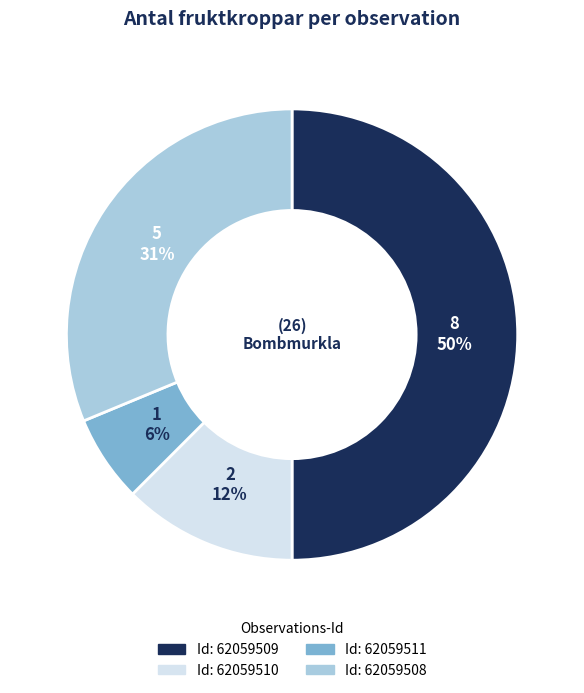

To the nearest percent, what is the average slice percentage?

25%